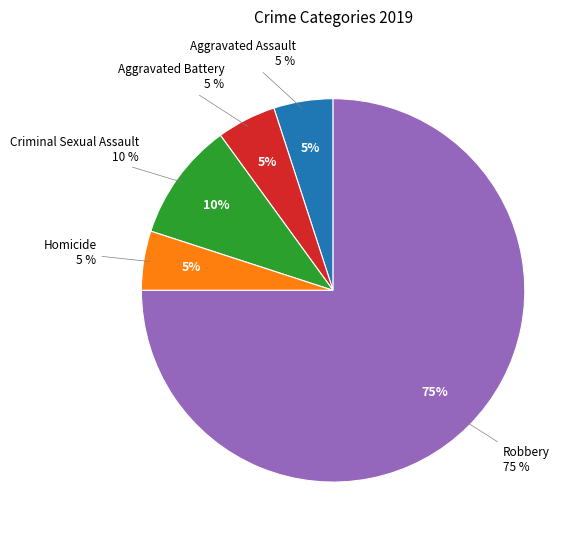

To the nearest percent, what portion does Robbery represent?

75%